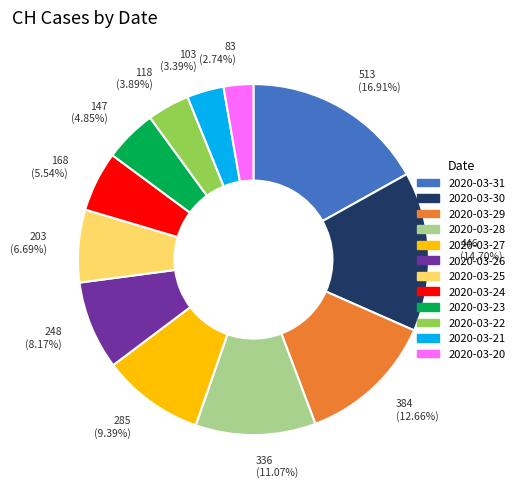

Which category has the smallest portion of the pie?

2020-03-20